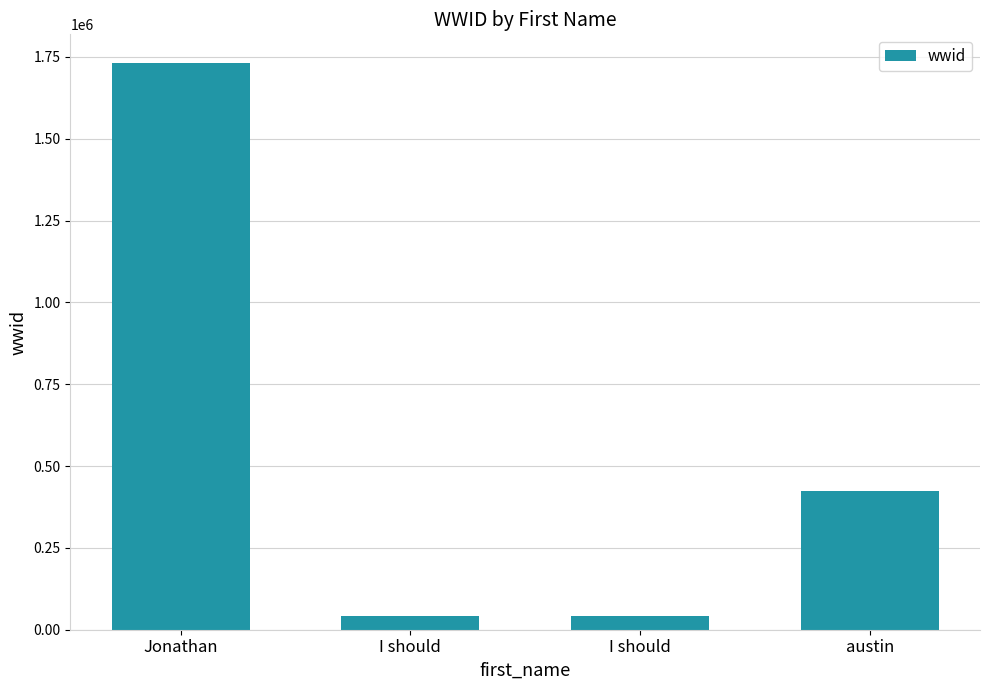

What is the smallest value displayed?

43243